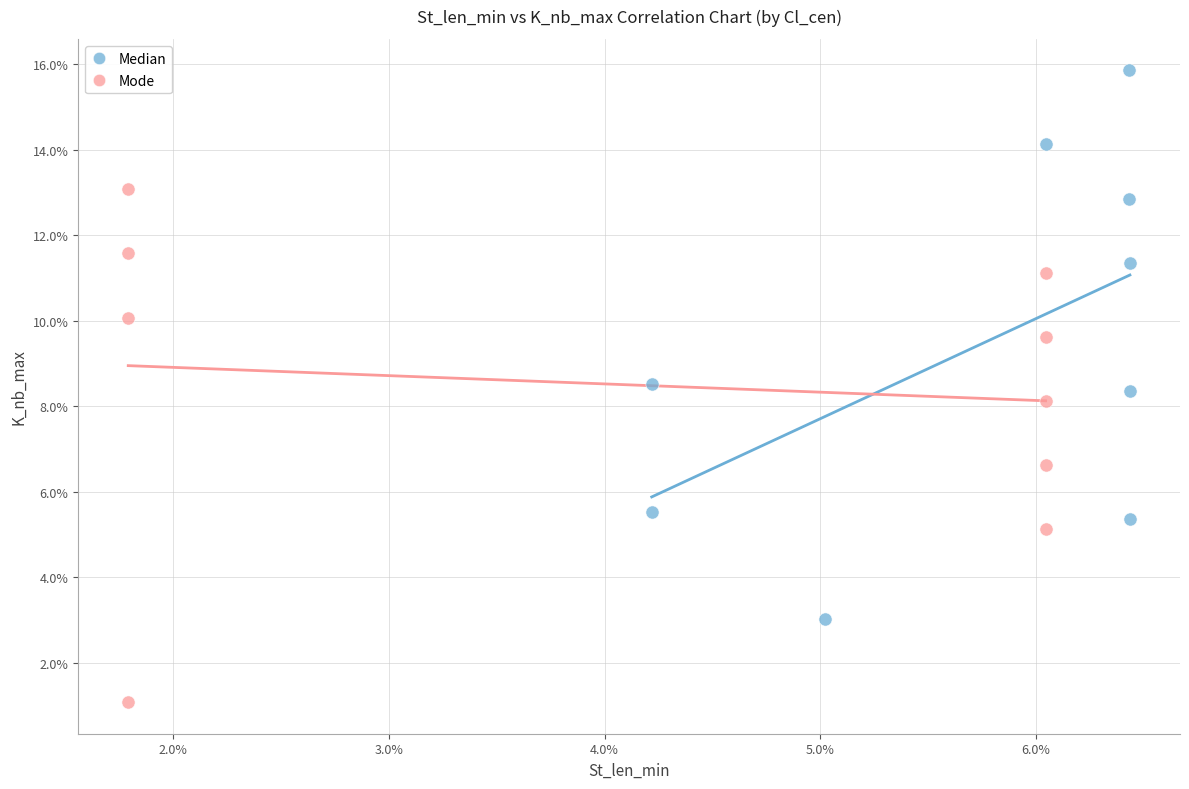

Which series has the widest spread of Y values?

Median